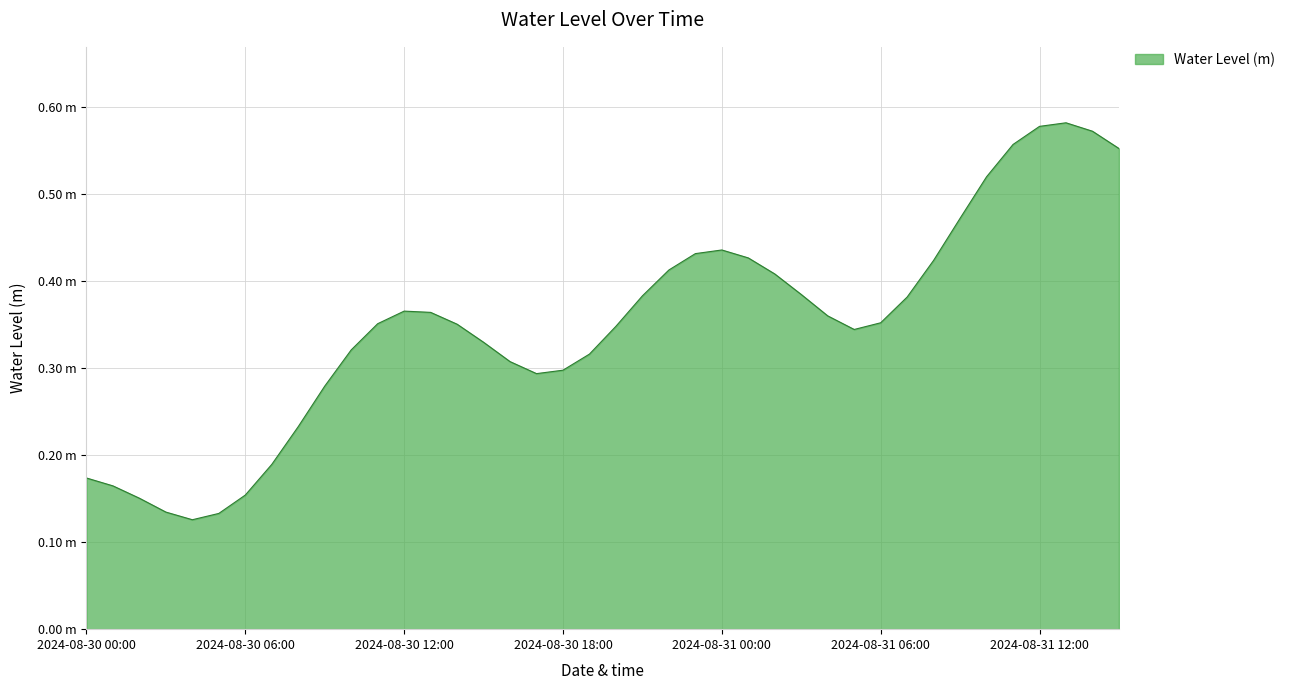

Does the chart display data point markers on the line(s)?

No